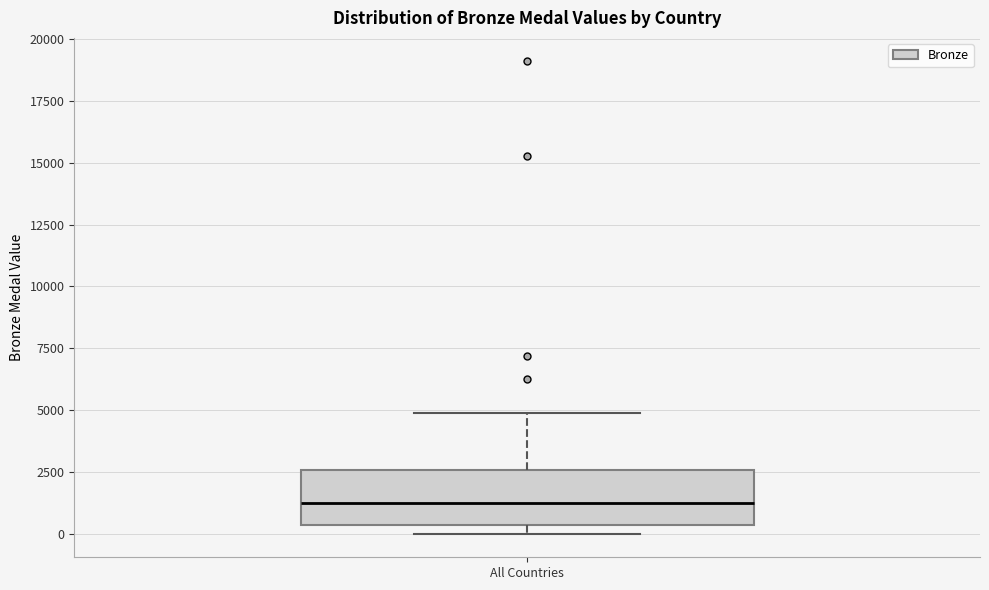

Read this box plot against the y-axis: the position of the median line, the range covered by the box, and the ends of both whiskers. The values are not printed on the chart, so give them approximately, as read against the axis.

median 1000, box 500 to 2500, whiskers 0 to 5000